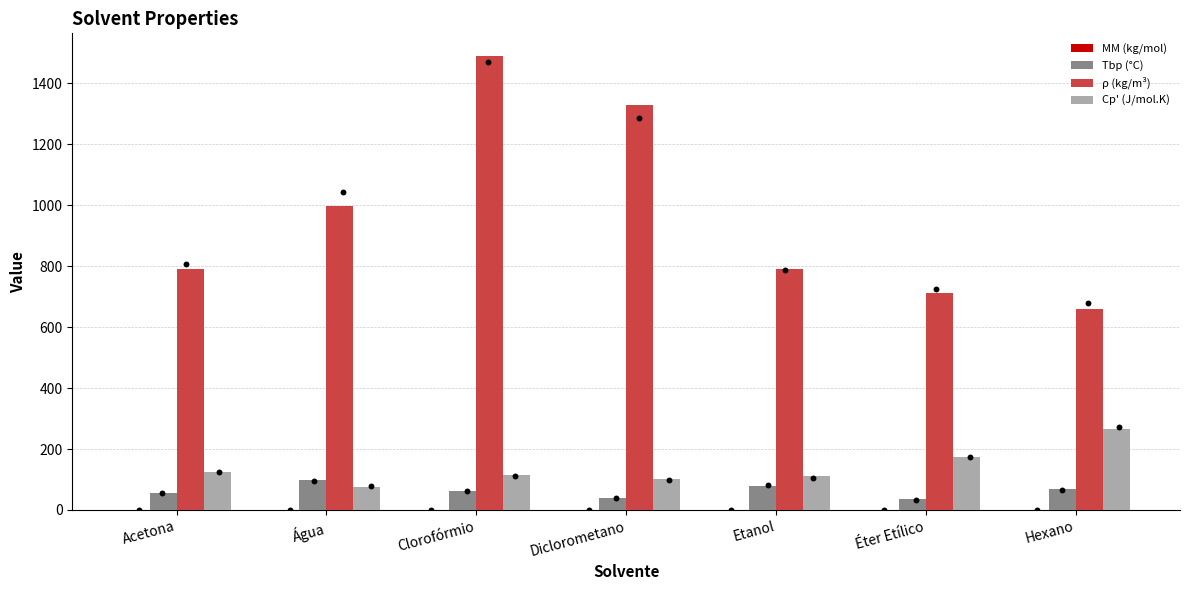

Which series has the largest Y range (max minus min)?

ρ (kg/m³)